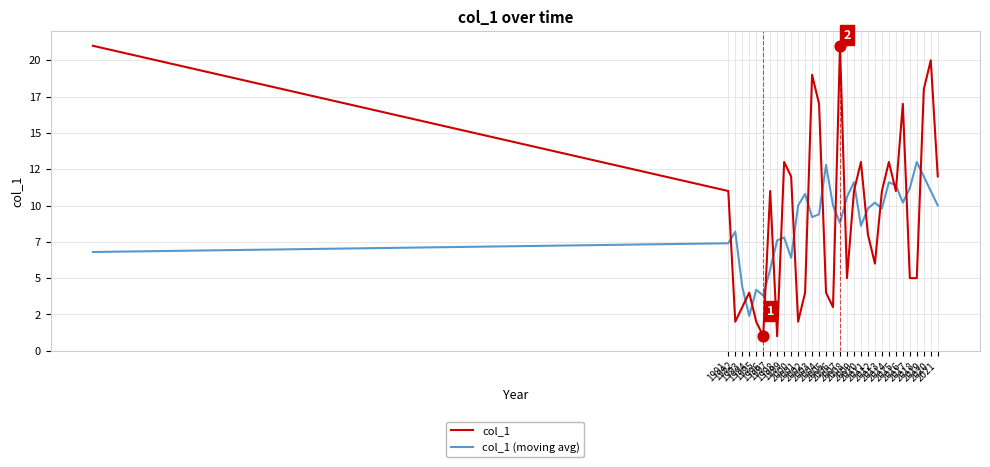

What are all the series names shown in the legend?

col_1, col_1 (moving avg)